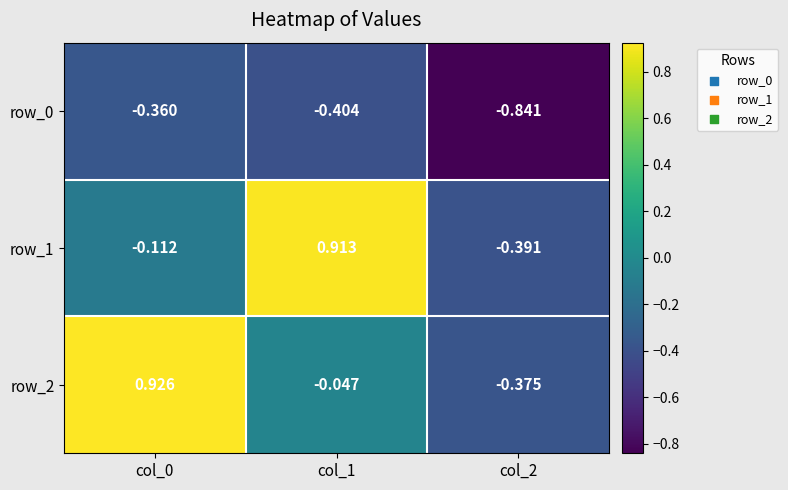

What is the total value across all series at col_2?

-1.6